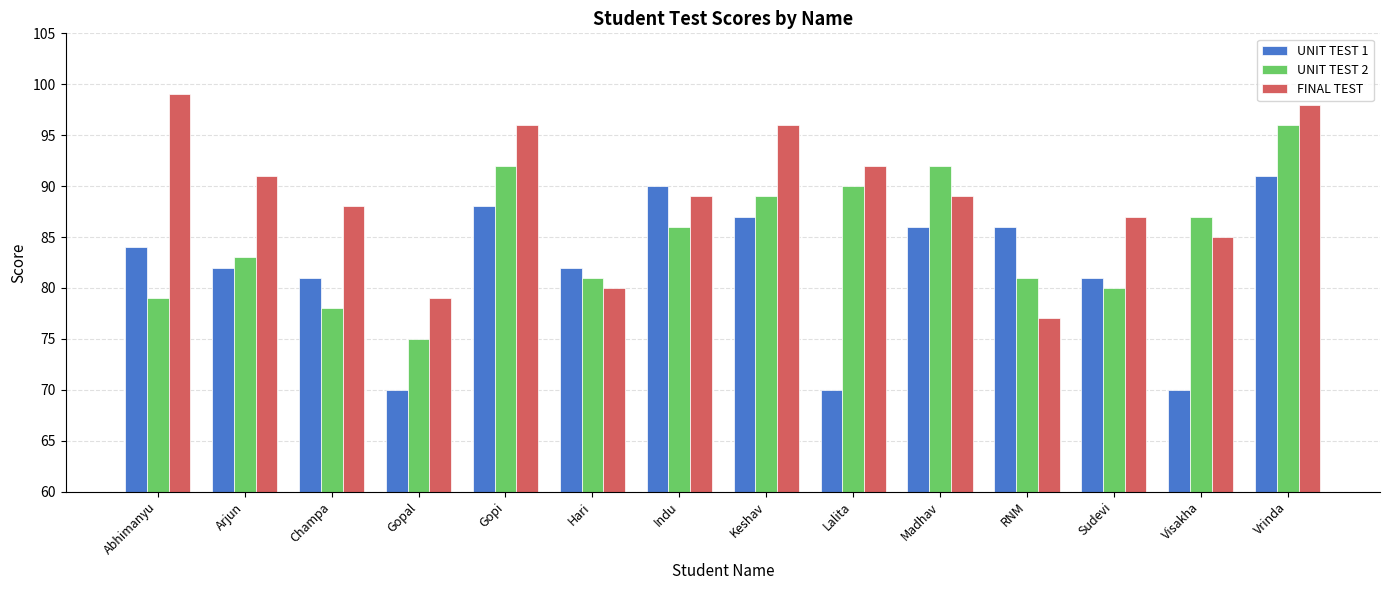

At which label does UNIT TEST 1 reach its peak?

Vrinda